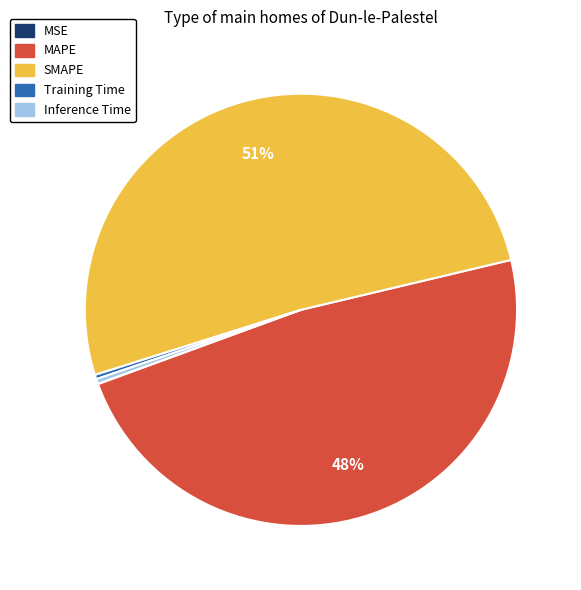

Which has a higher value, Inference Time or MAPE?

MAPE